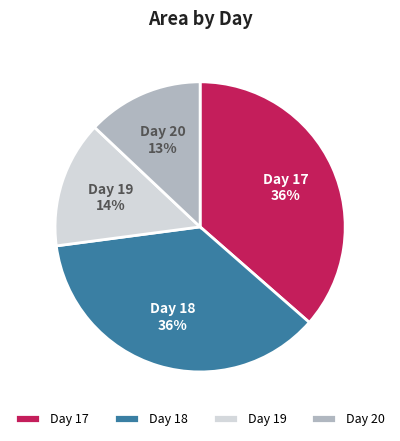

To the nearest percent, what percentage of the pie is Day 19?

14%